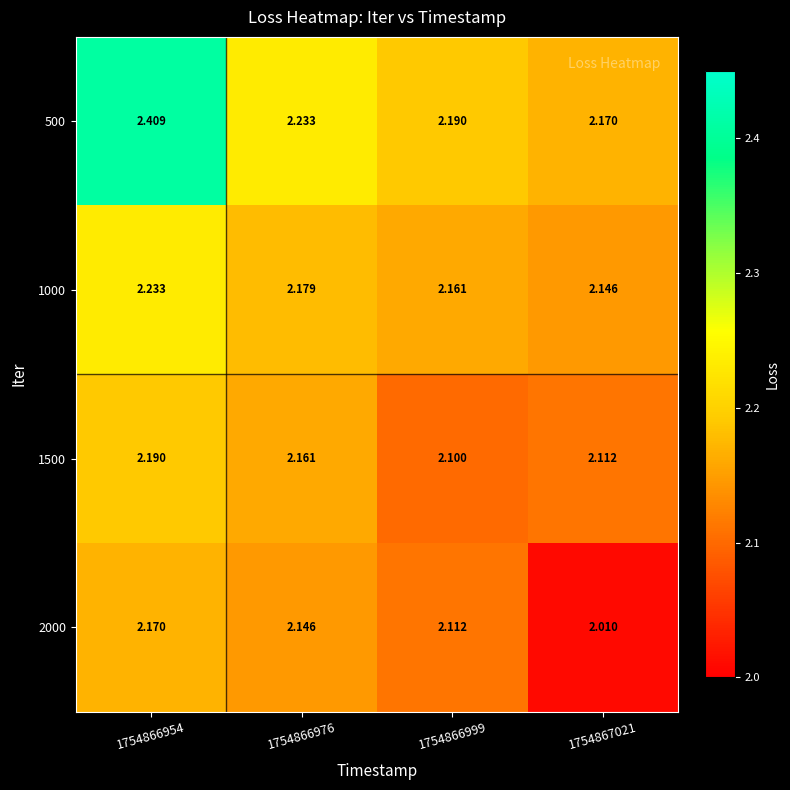

At which category is the sum across all series the highest?

1754866954